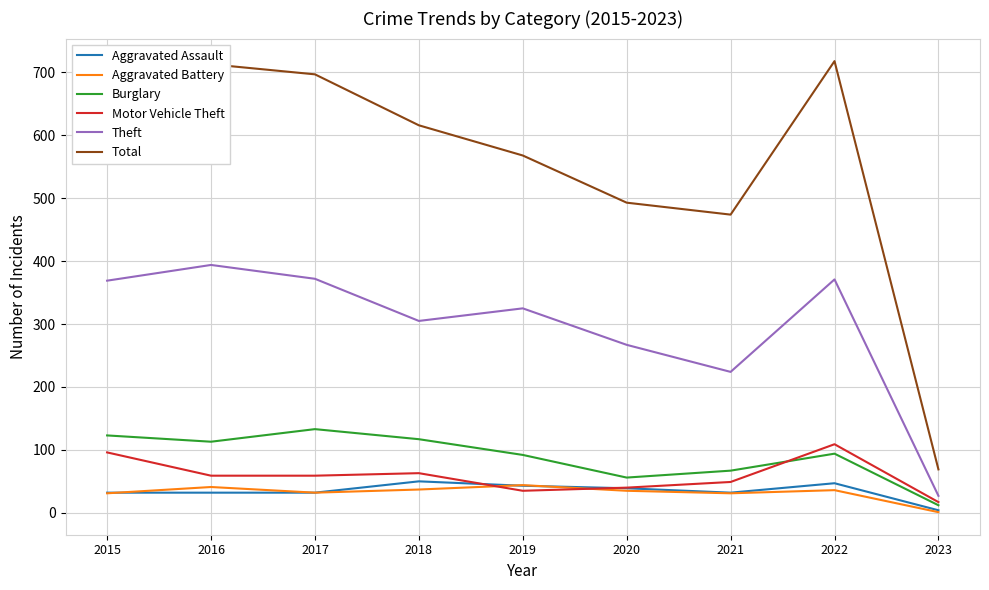

In Aggravated Assault, how many points are higher than both neighbors (excluding endpoints)?

2